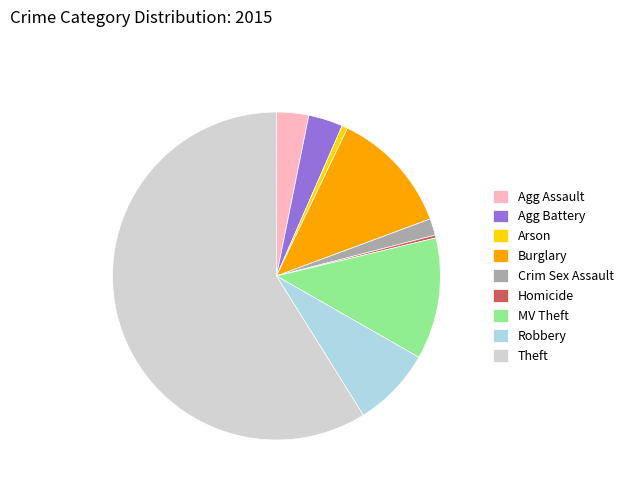

How many slices are in this pie chart?

9